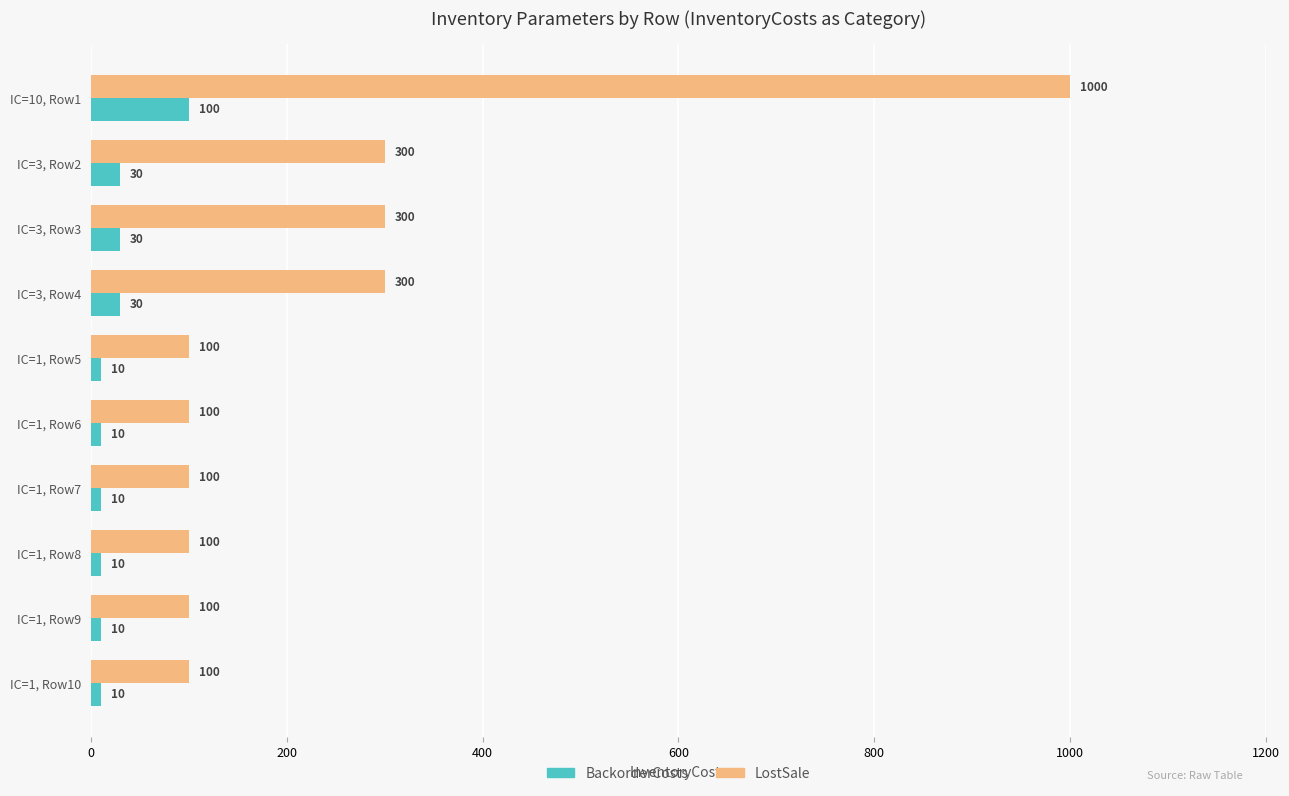

What is the smallest value displayed?

10